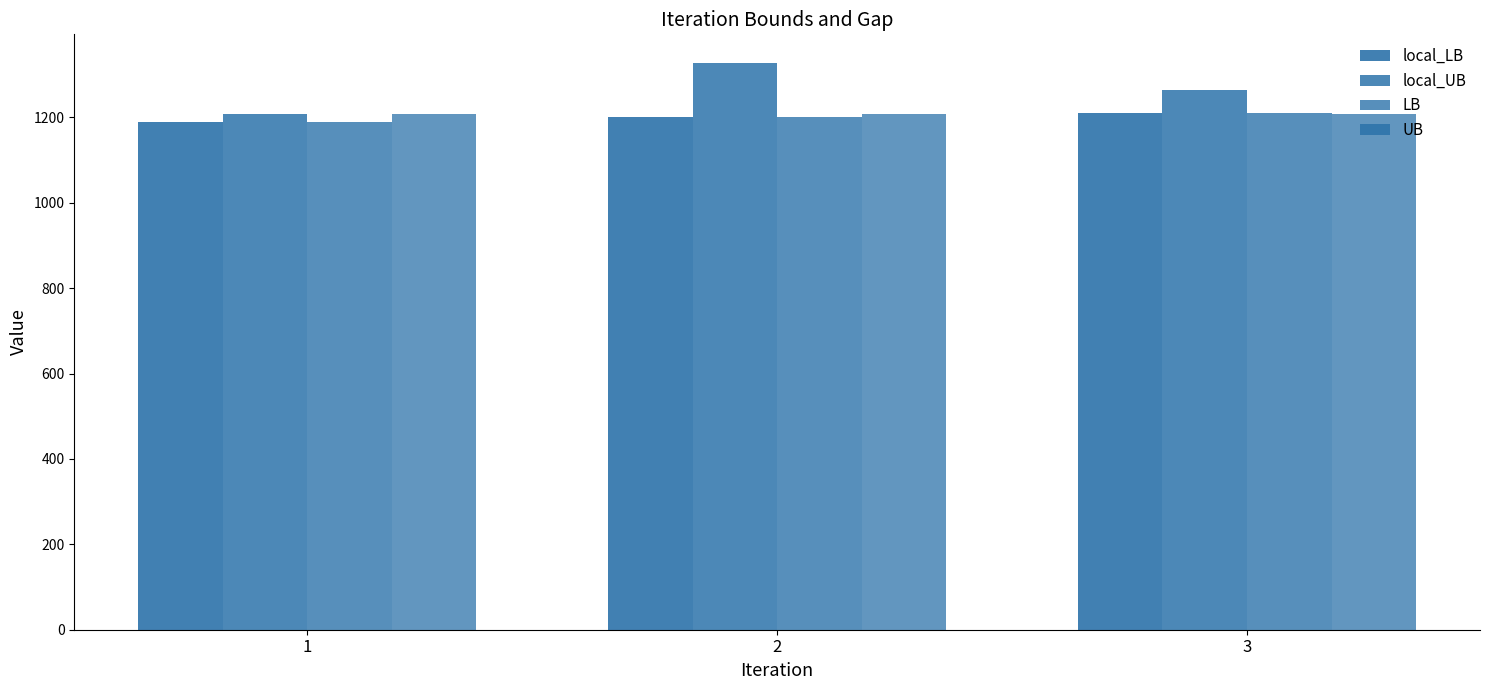

How many values in the local_UB series exceed 1263?

2